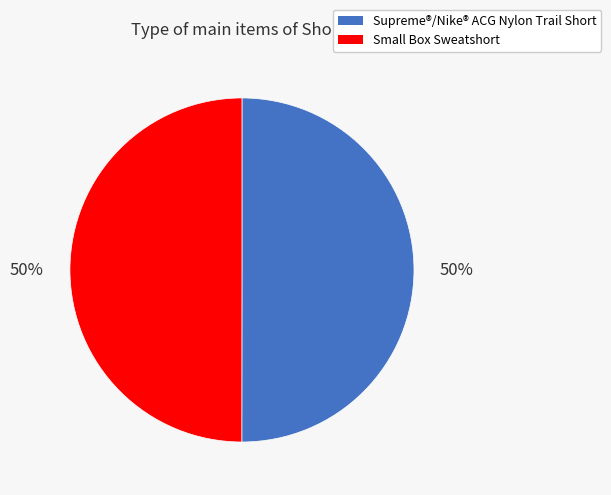

Is it true that Supreme®/Nike® ACG Nylon Trail Short is 61% of the pie?

False